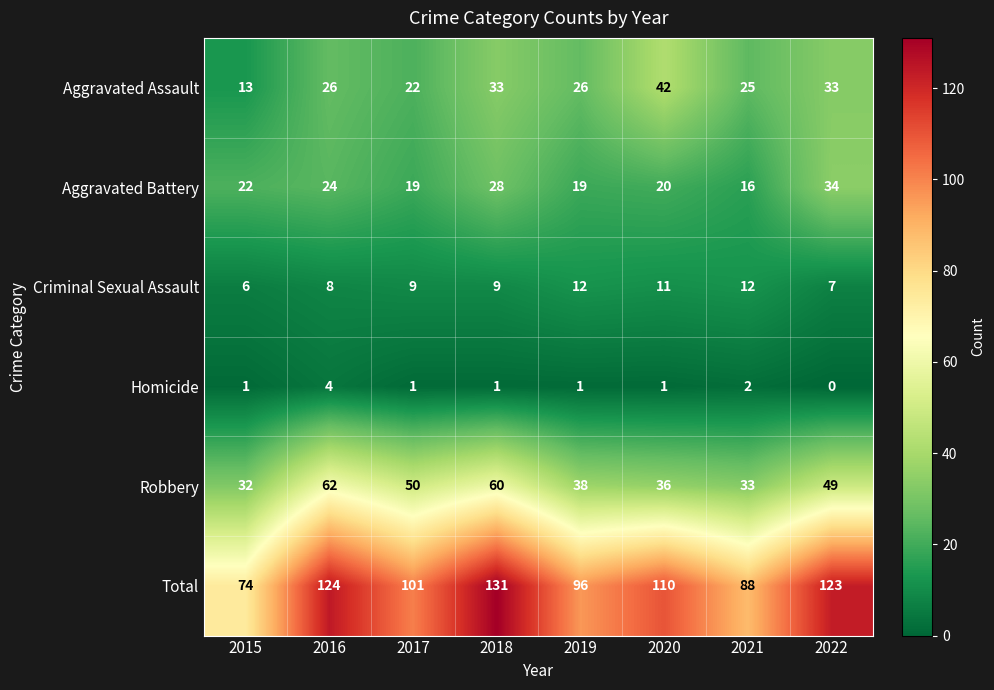

How many series are shown in this chart?

6